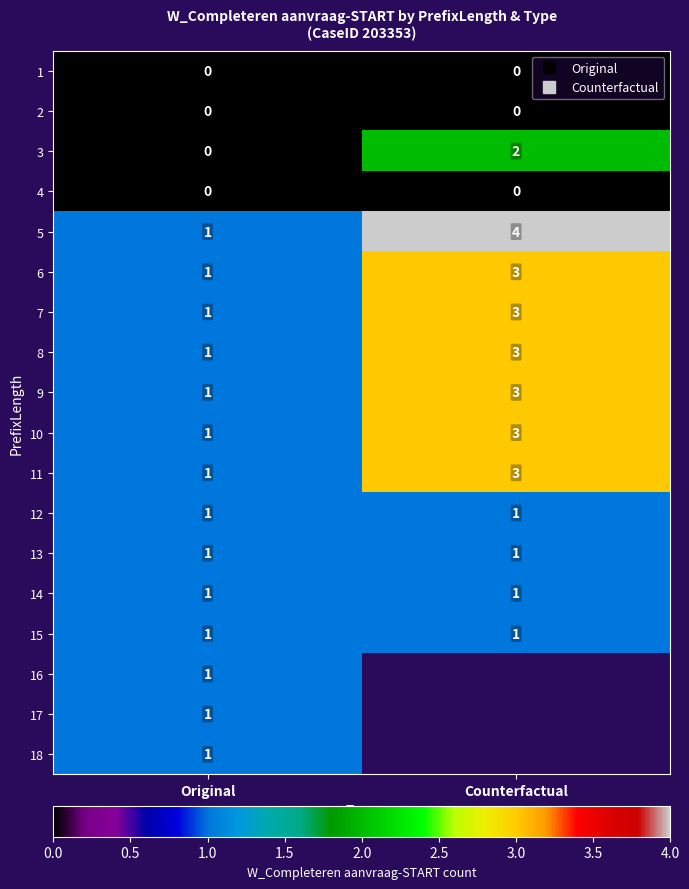

Is it true that 14 equals 1.0 at Counterfactual?

True